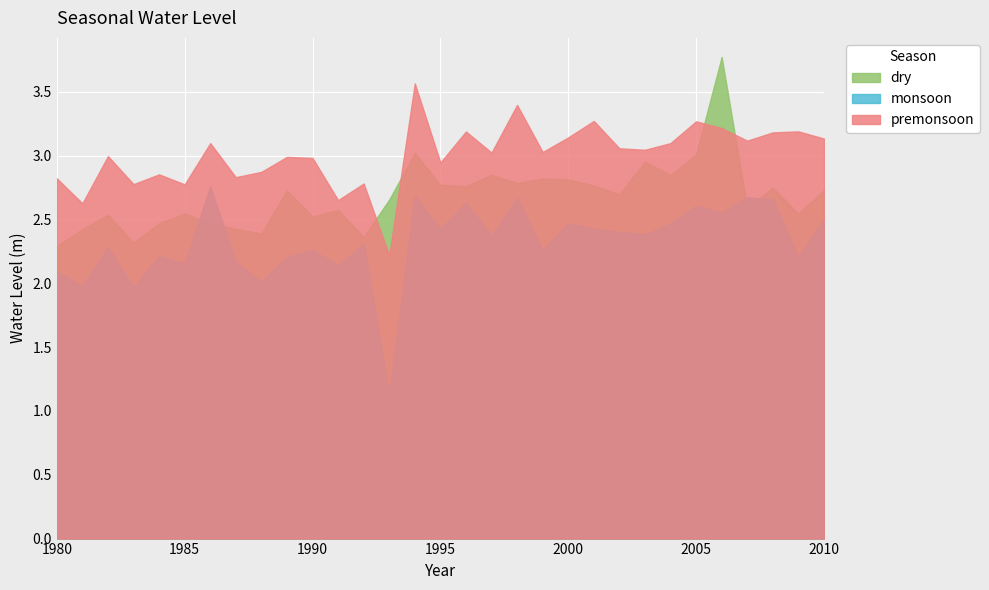

Reading left to right, what are all the values shown in this chart?

premonsoon: 2.8	2.6	3.0	2.8	2.9	2.8	3.1	2.8	2.9	3.0	3.0	2.7	2.8	2.2	3.6	2.9	3.2	3.0	3.4	3.0	3.1	3.3	3.1	3.0	3.1	3.3	3.2	3.1	3.2	3.2	3.1
monsoon: 2.1	2.0	2.3	2.0	2.2	2.2	2.8	2.2	2.0	2.2	2.3	2.1	2.3	1.1	2.7	2.4	2.6	2.4	2.7	2.3	2.5	2.4	2.4	2.4	2.5	2.6	2.6	2.7	2.7	2.2	2.5
dry: 2.3	2.4	2.5	2.3	2.5	2.5	2.5	2.4	2.4	2.7	2.5	2.6	2.4	2.7	3.0	2.8	2.8	2.9	2.8	2.8	2.8	2.8	2.7	3.0	2.8	3.0	3.8	2.6	2.7	2.5	2.7